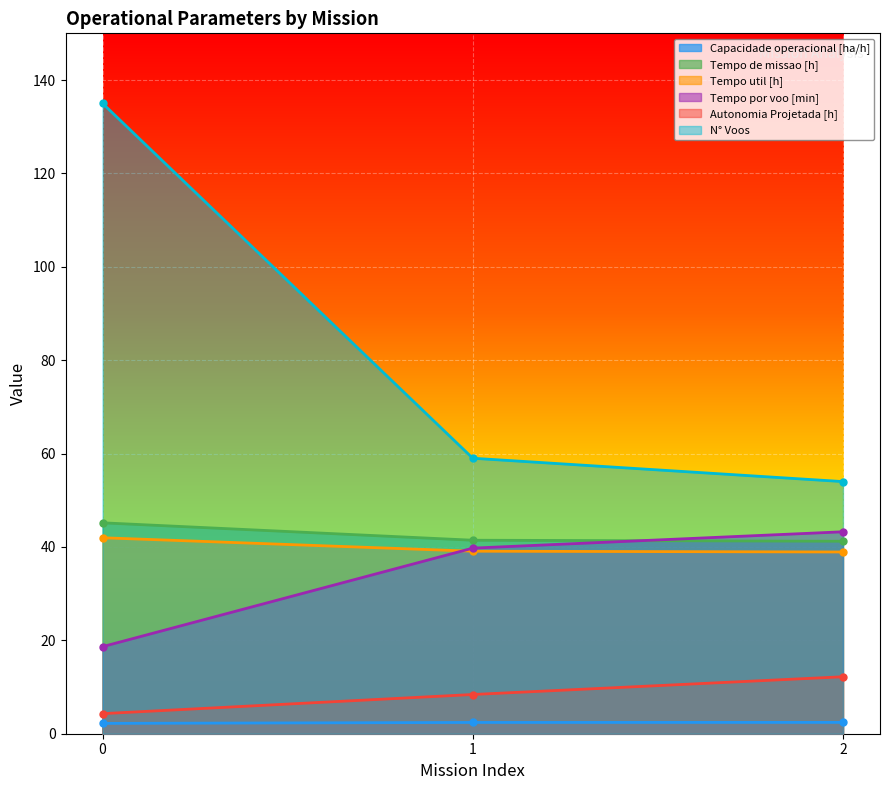

Is the value of Tempo util [h] at 2 greater than the value of Autonomia Projetada [h] at 0?

Yes